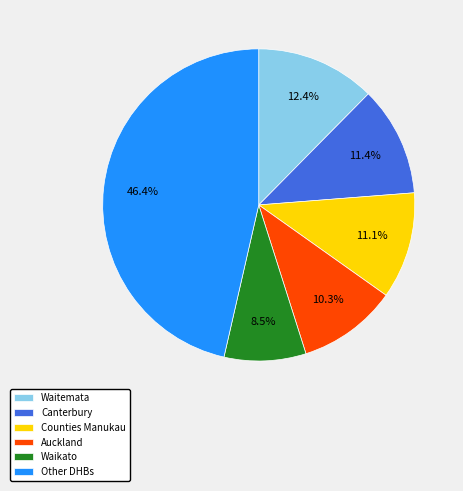

Is there any slice that represents more than half of the pie?

No